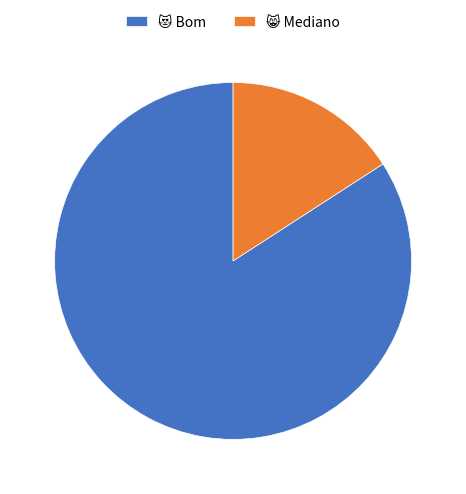

Does any single category account for the majority?

Yes